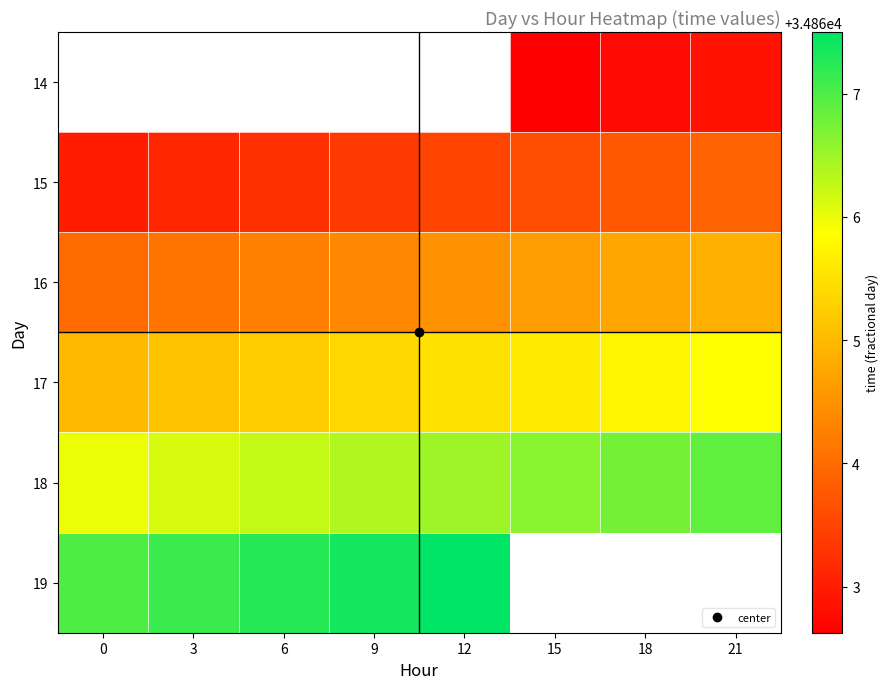

List the labels in order of 15 value, largest first.

21, 18, 15, 12, 9, 6, 3, 0